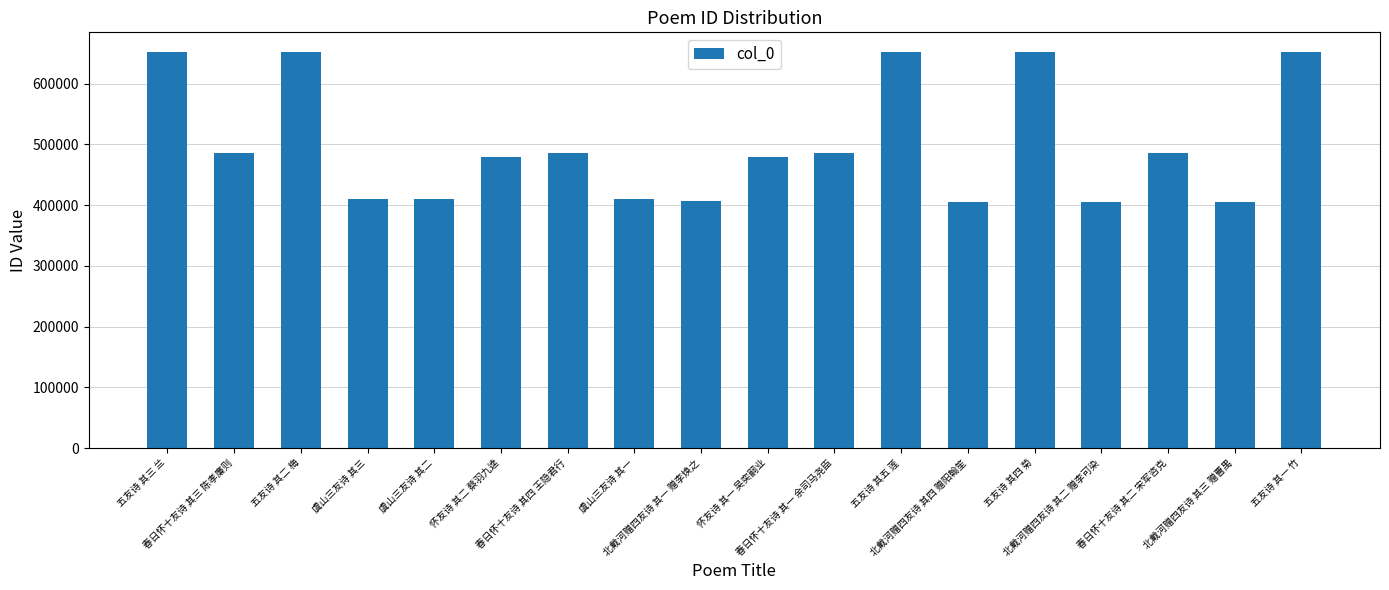

What is the maximum value shown in the chart?

651927